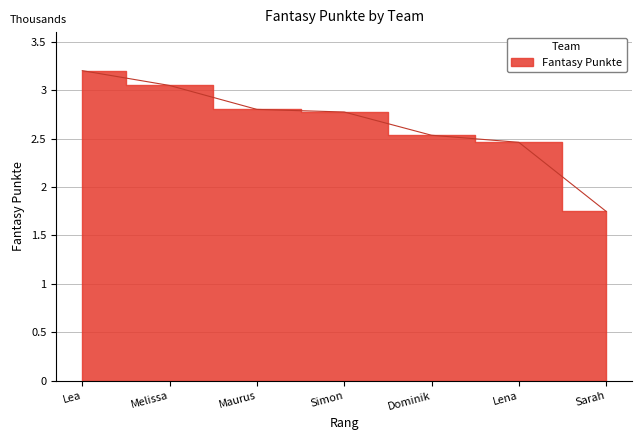

The value at Maurus is 4613. True or false?

False